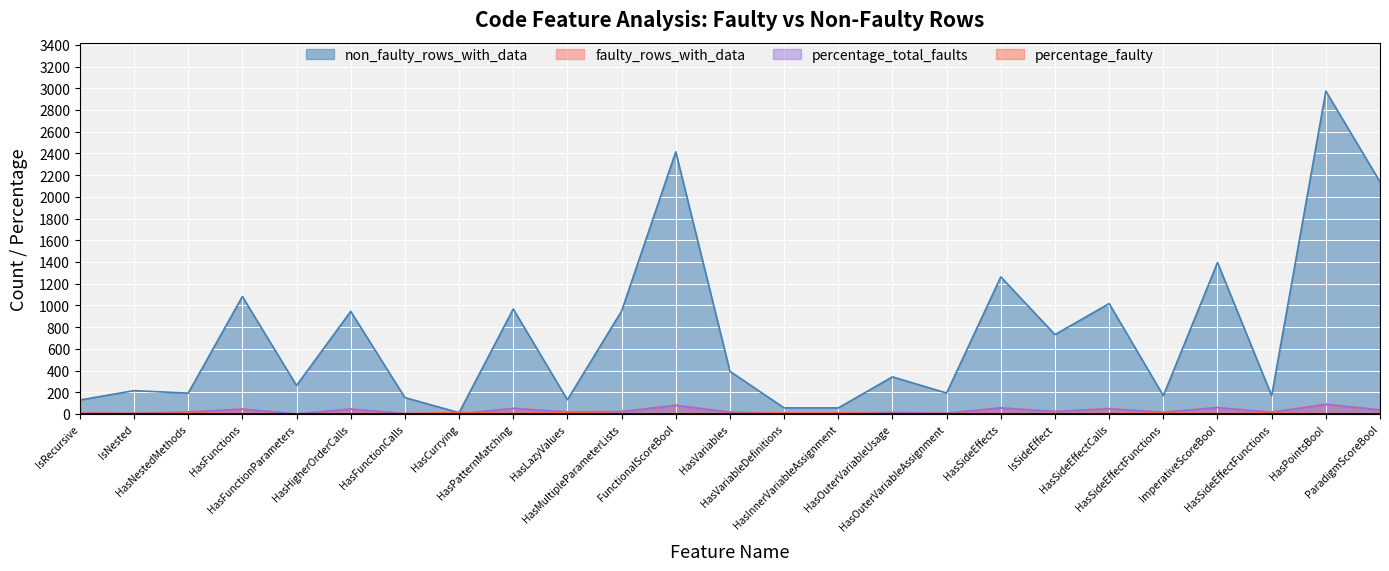

What is the difference between the second highest and minimum values in the percentage_faulty series?

12.9